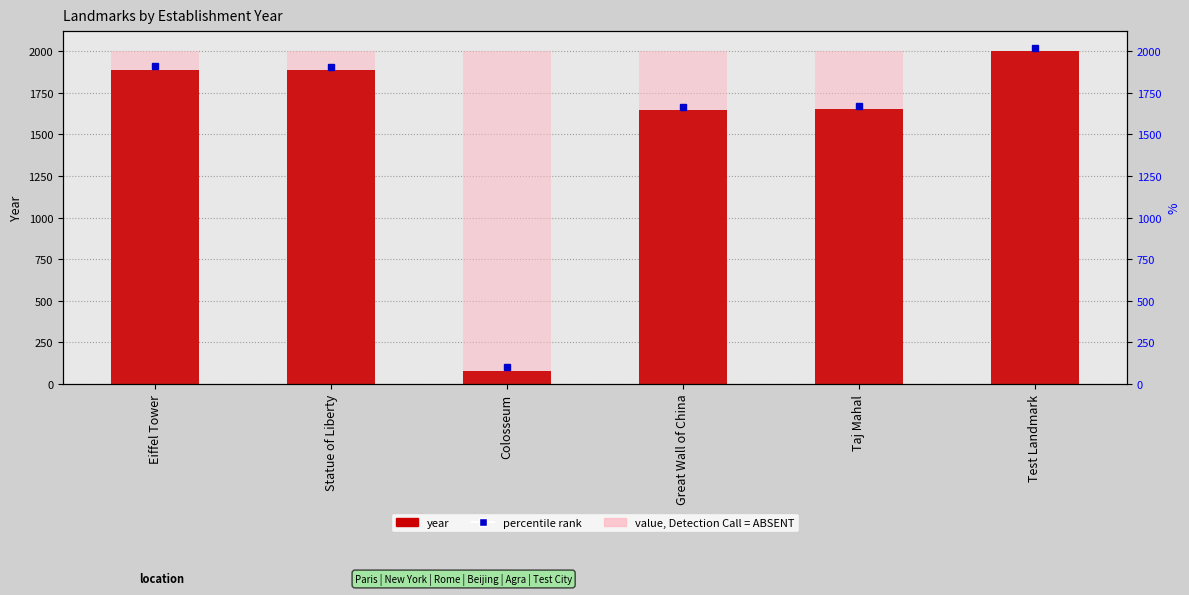

The chart shows a value of 2524 at Statue of Liberty. True or false?

False